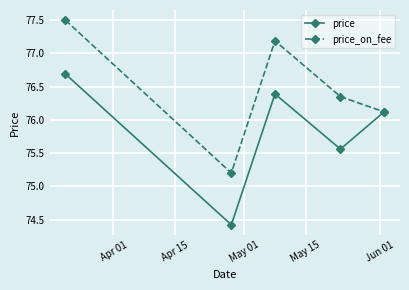

What is the greatest value displayed?

77.5